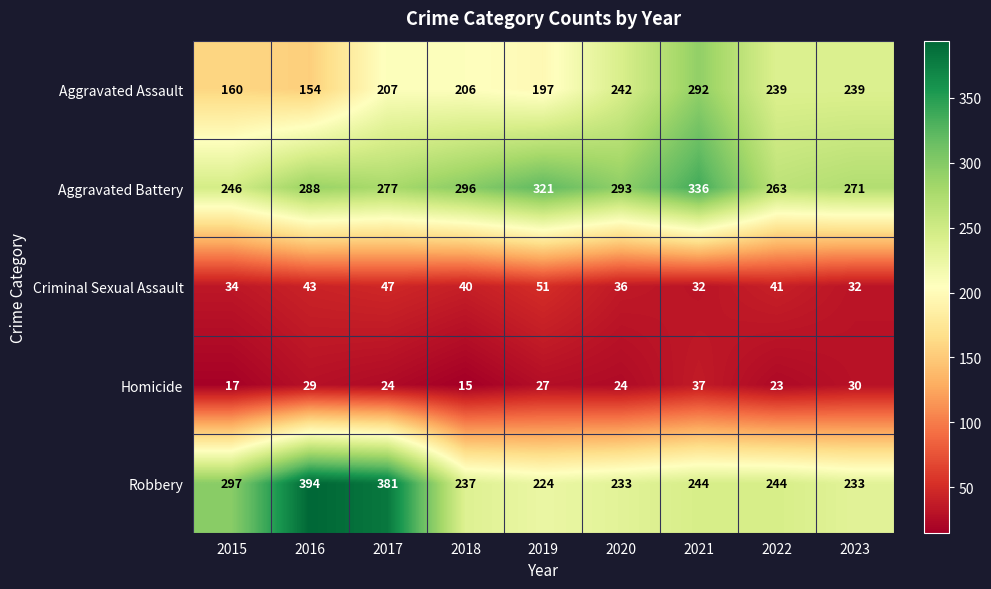

List the series in order of their peak value, lowest first.

Homicide, Criminal Sexual Assault, Aggravated Assault, Aggravated Battery, Robbery